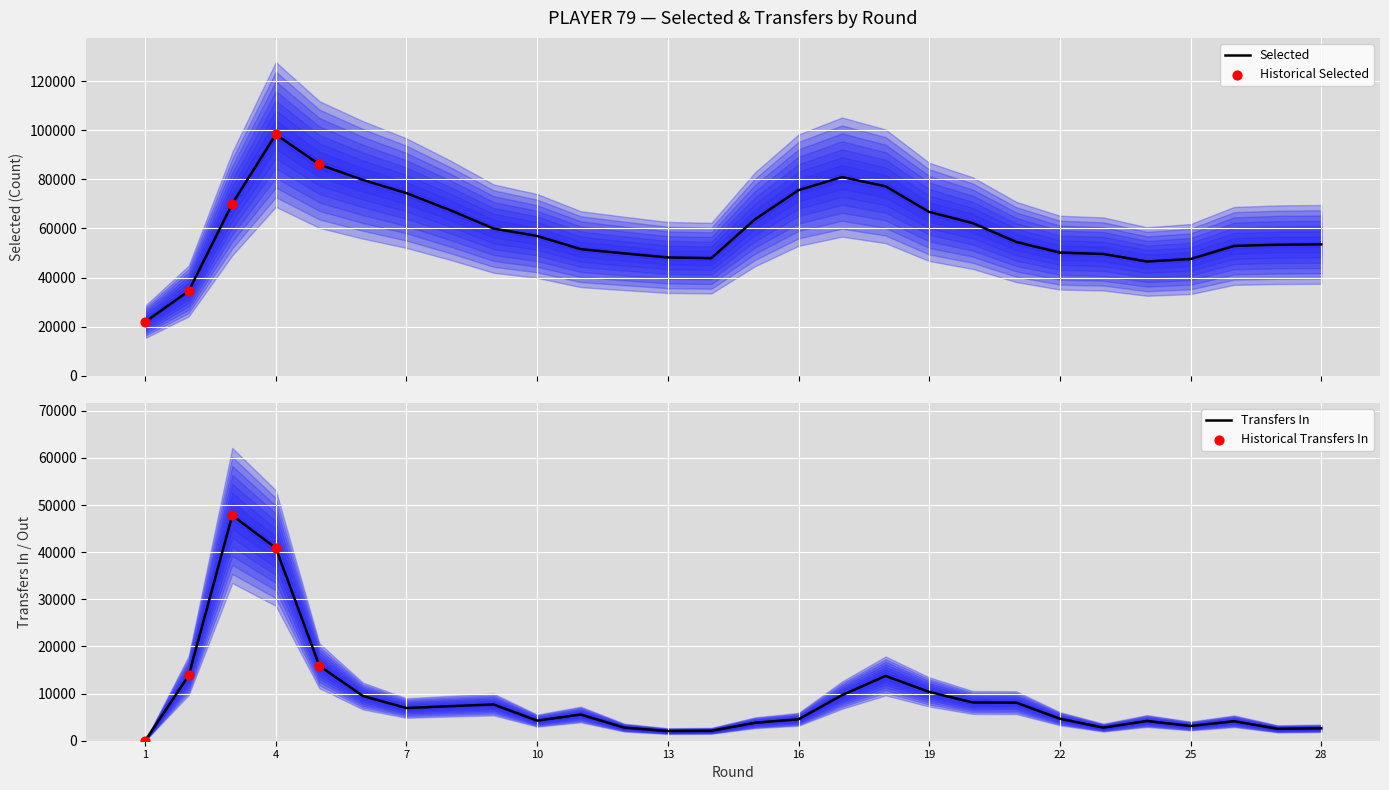

At which category is the sum across all series the highest?

4